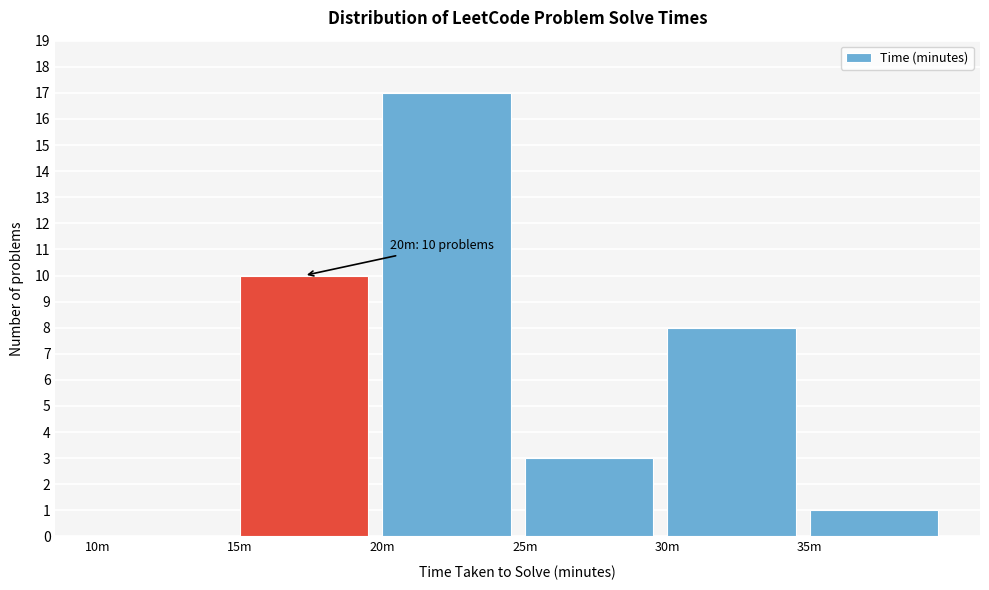

Reading left to right, what are all the values shown in this chart?

10m=0	15m=10	20m=17	25m=3	30m=8	35m=1